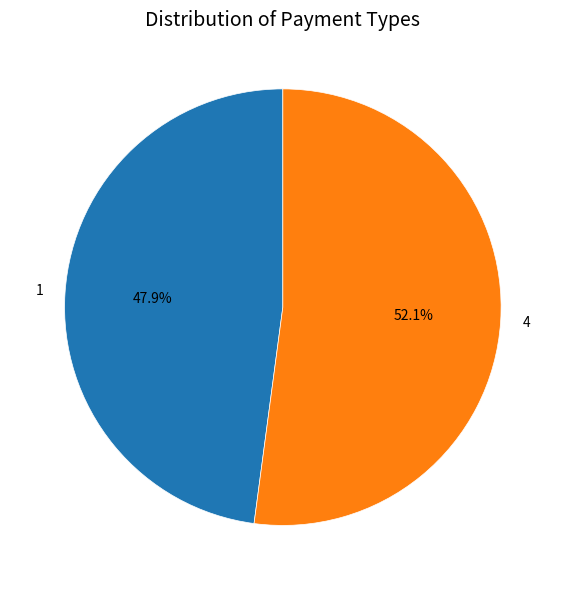

What portion of the pie excludes 4?

47.9%